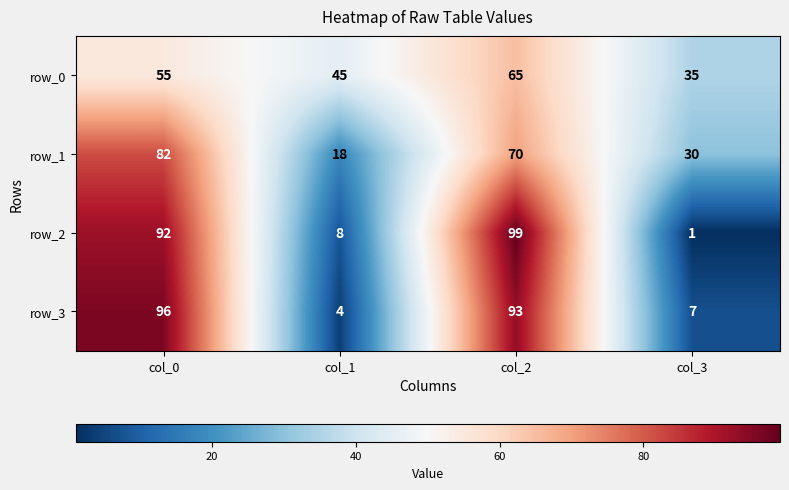

What value does the row_0 series have at col_3, to the nearest 5?

35